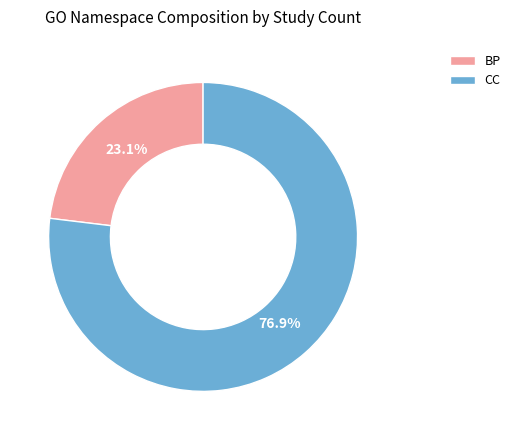

What percentage is the BP slice, to the nearest percent?

23%